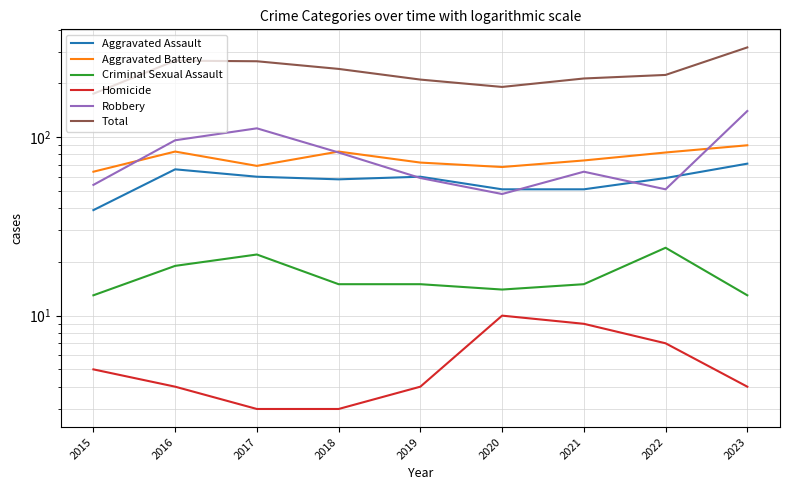

The value of Aggravated Assault at 2020 is 91. True or false?

False